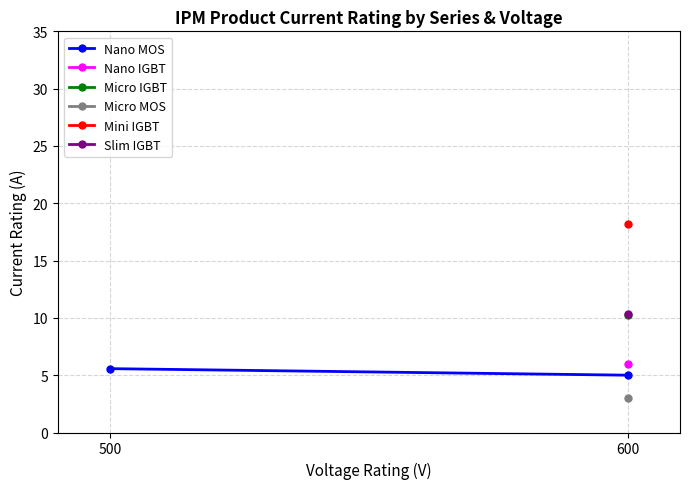

The chart shows a value of 5.6 at 500. True or false?

True